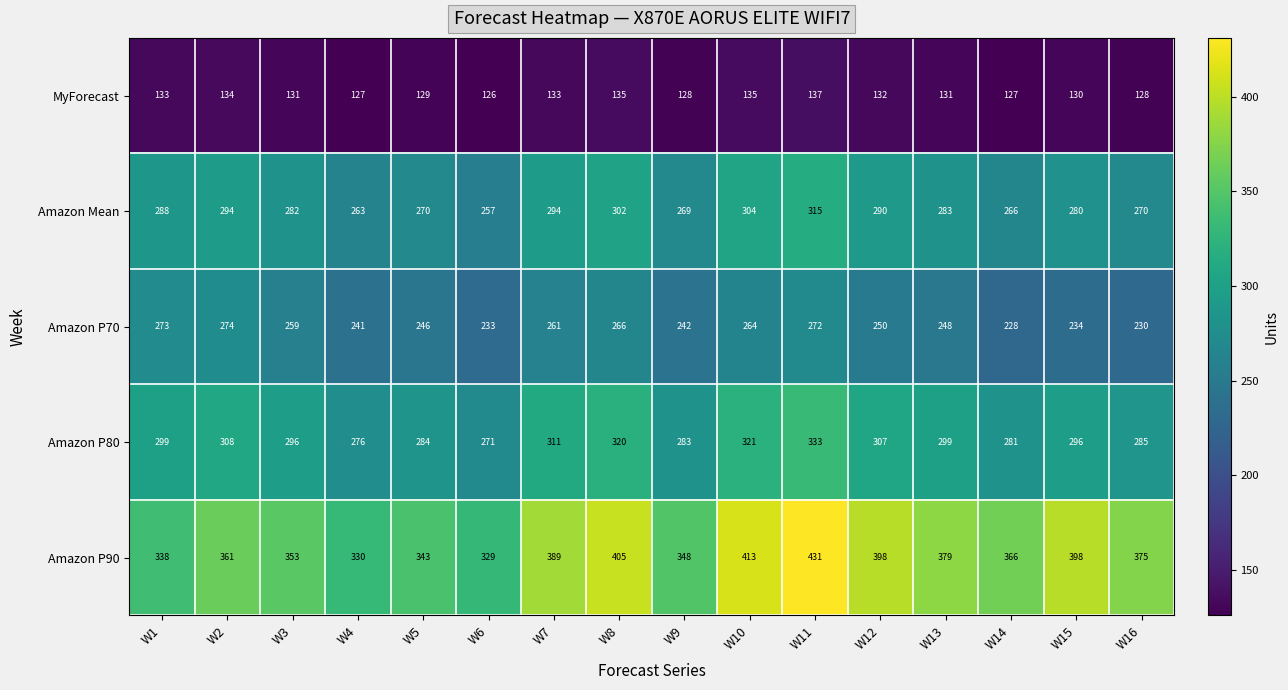

How many values in the Amazon P90 series are below 375?

8